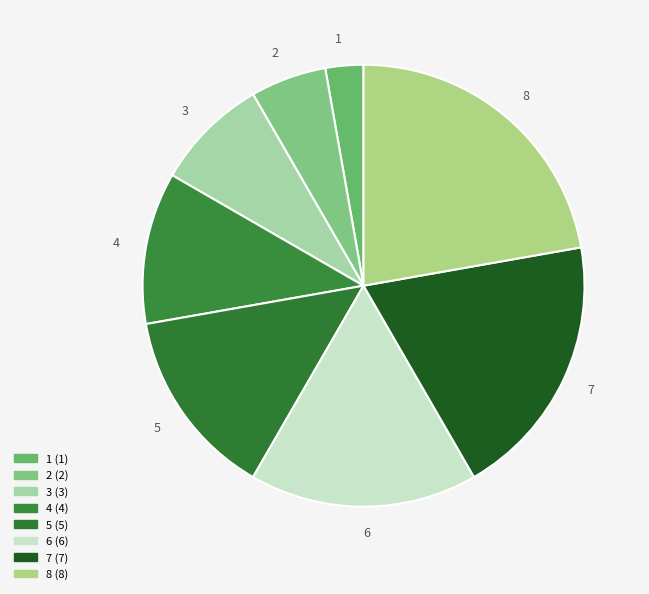

Combined, do 7 and 2 account for over 50%?

No